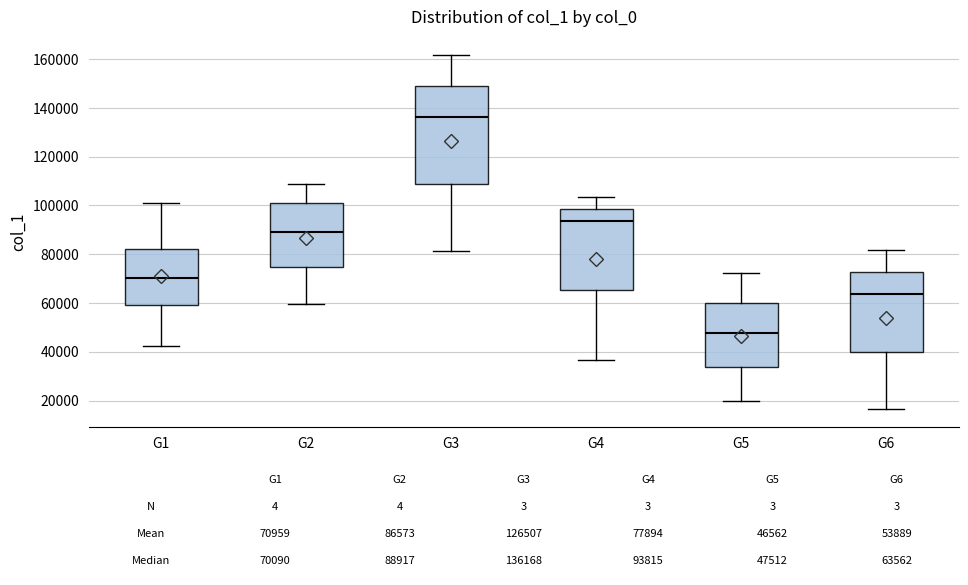

Which box is the tallest, from its lower edge to its upper edge?

G3